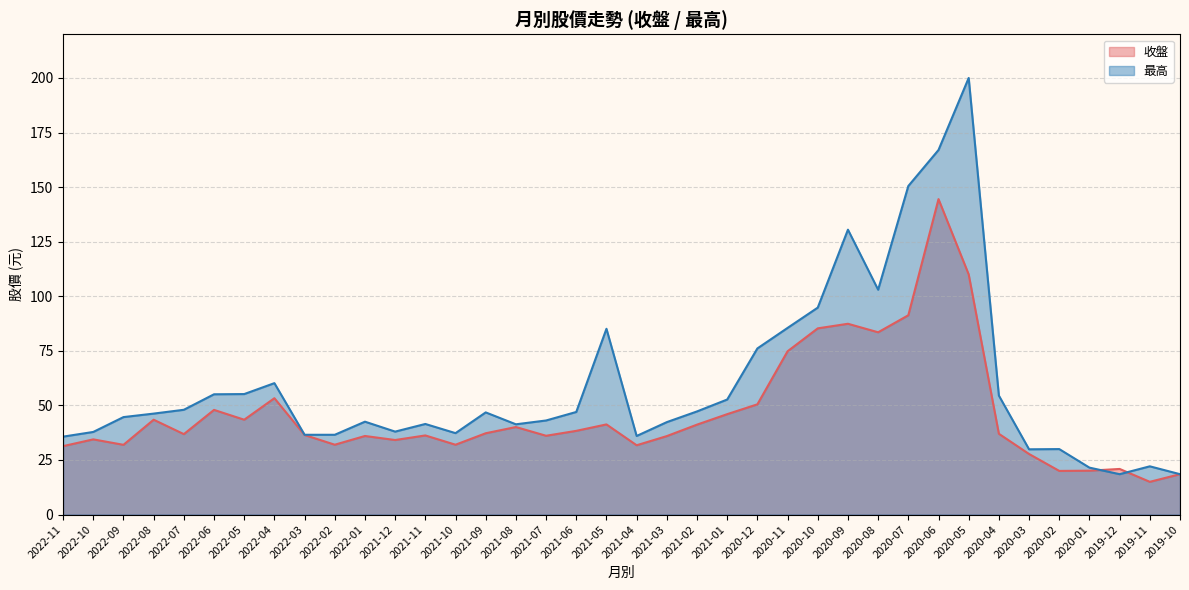

Is it true that 收盤 equals 22.7 at 2021-11?

False